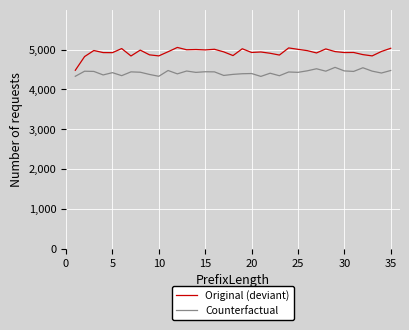

List the series in order of their overall mean, highest first.

Original (deviant), Counterfactual